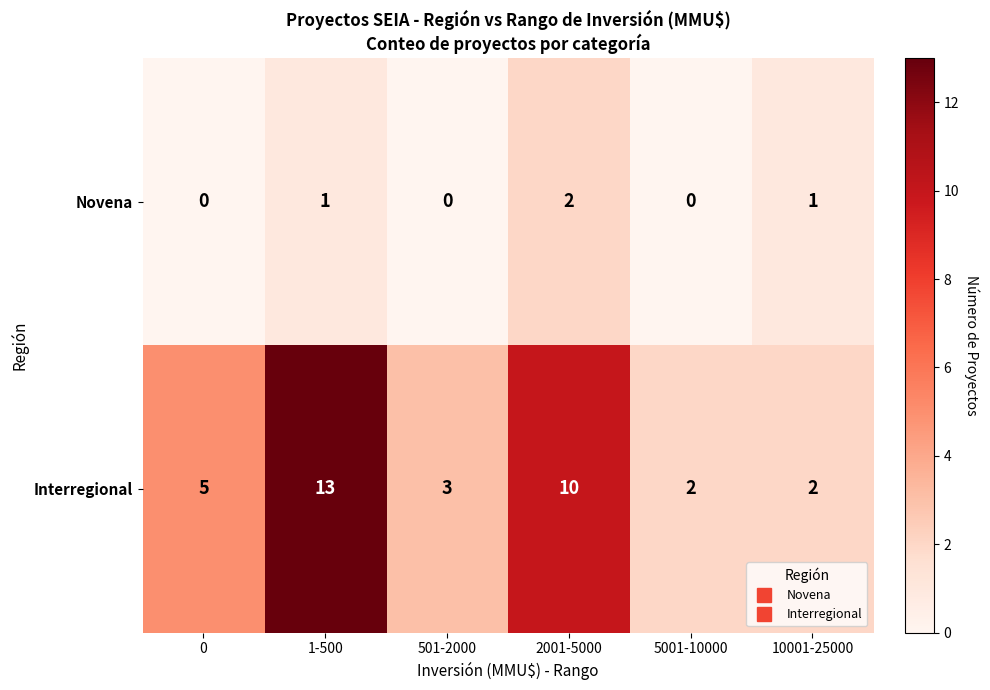

How many series are shown in this chart?

2